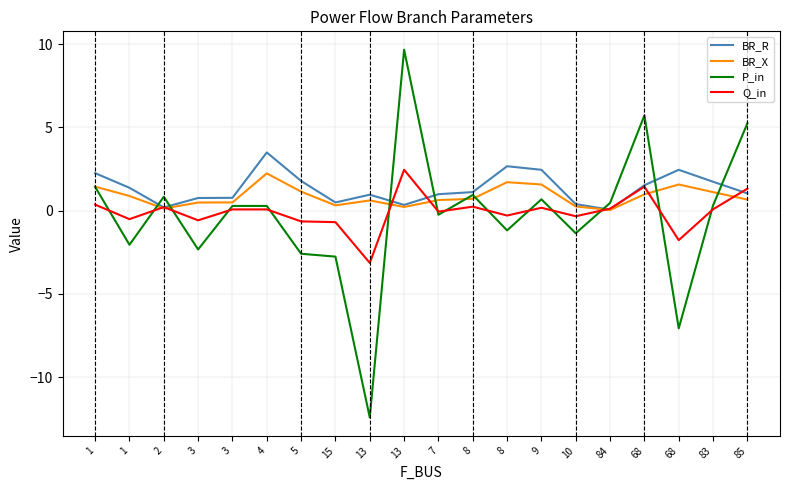

At how many categories does at least one series exceed 6?

1